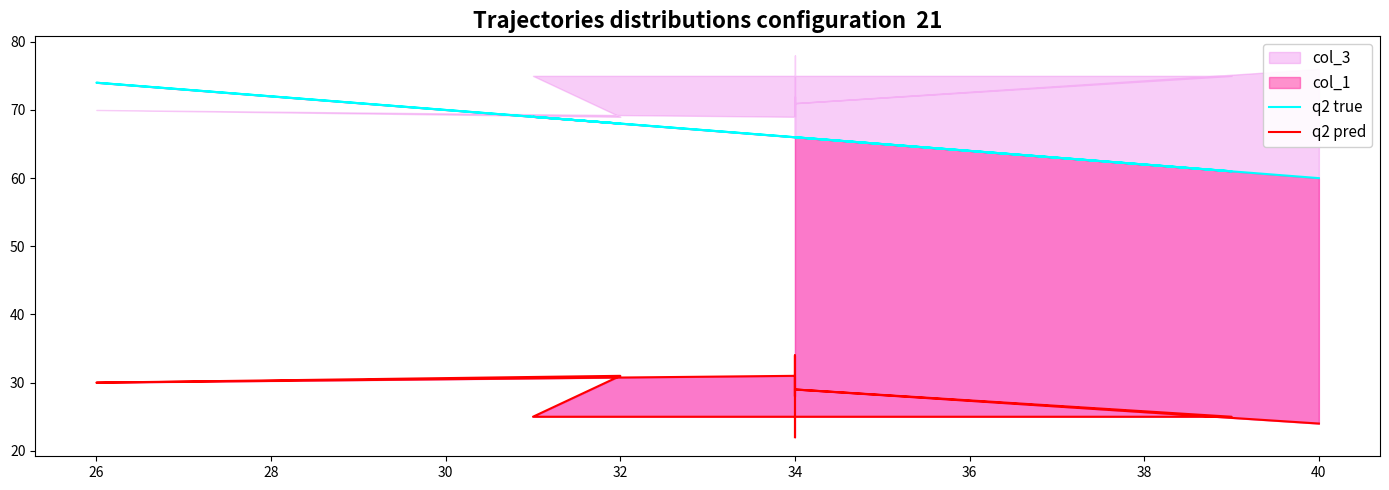

At which category is the sum across all series the highest?

26